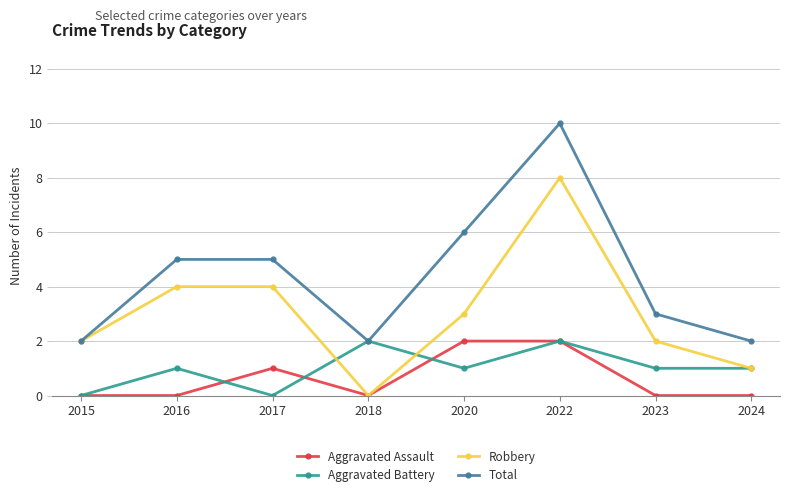

The Total series shows 2 at 2024. True or false?

True